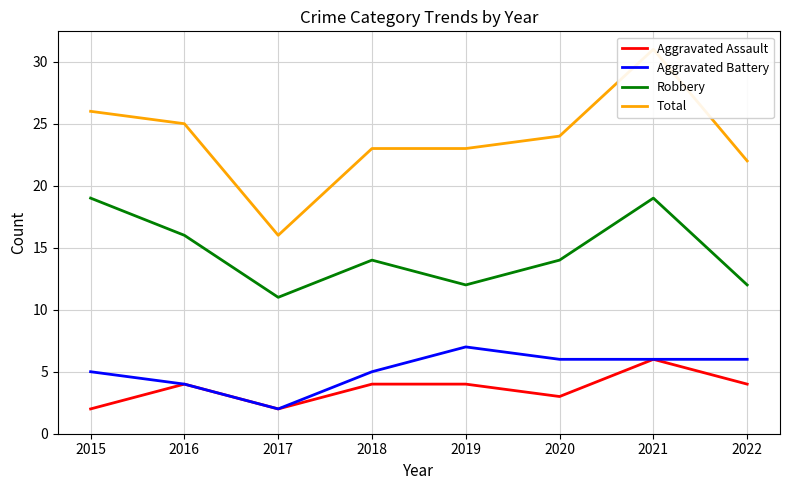

In Robbery, how many points are higher than both neighbors (excluding endpoints)?

2